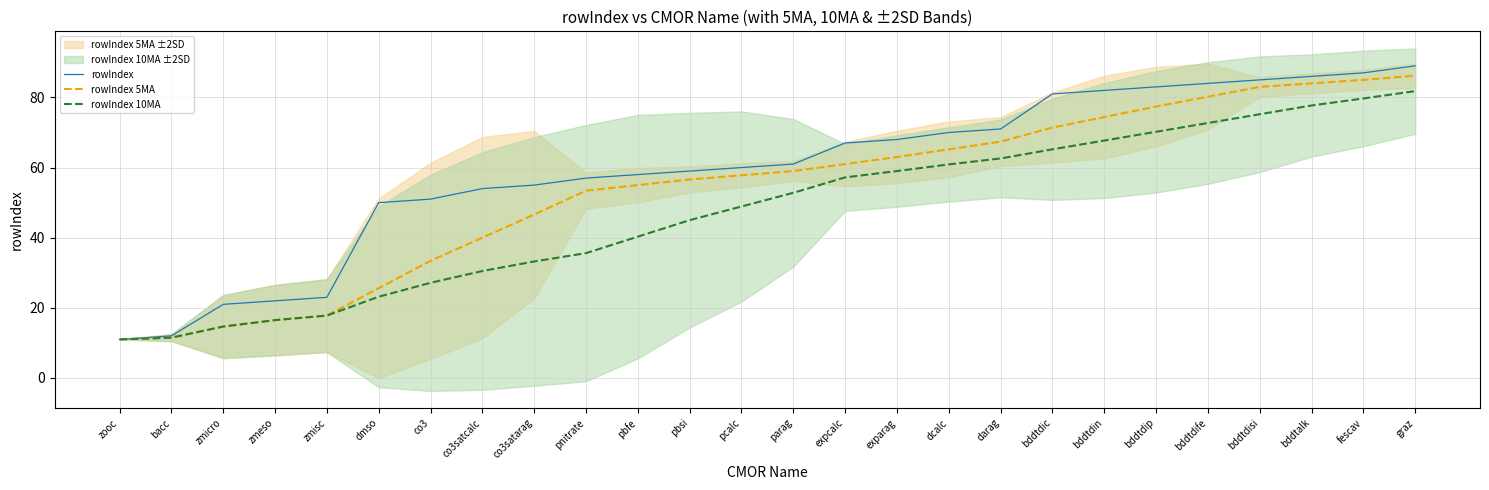

Does the chart display data point markers on the line(s)?

No